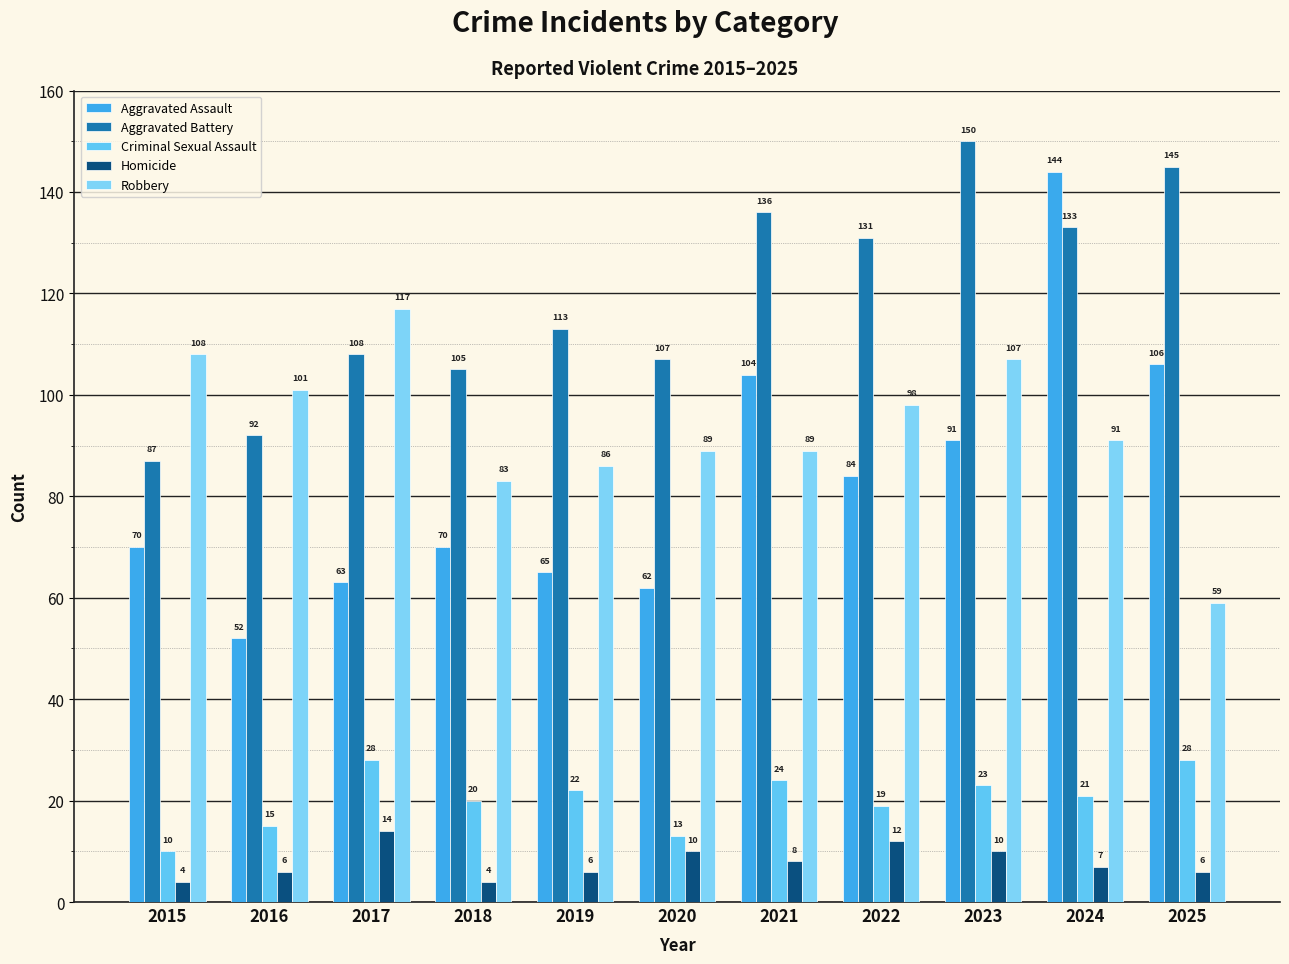

Rank the series at 2023 from highest to lowest value.

Aggravated Battery, Robbery, Aggravated Assault, Criminal Sexual Assault, Homicide